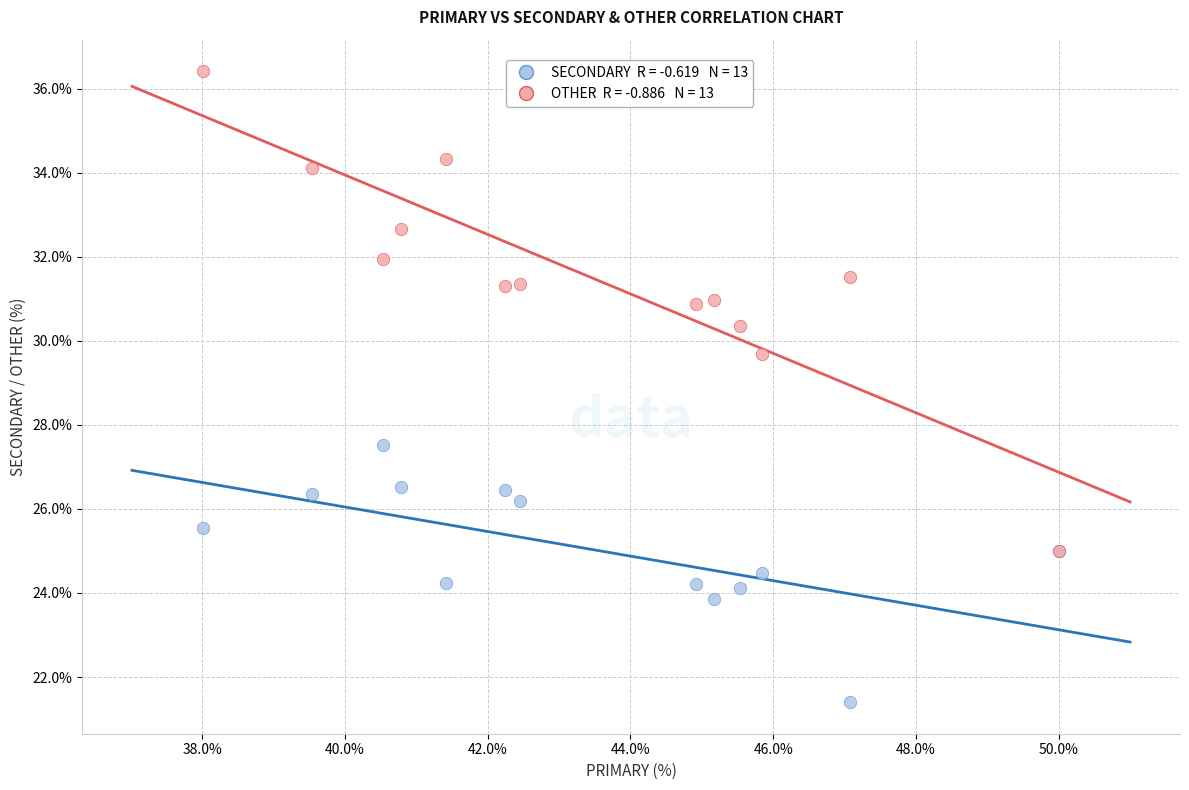

Across all series, what Y value is closest to 28?

27.5